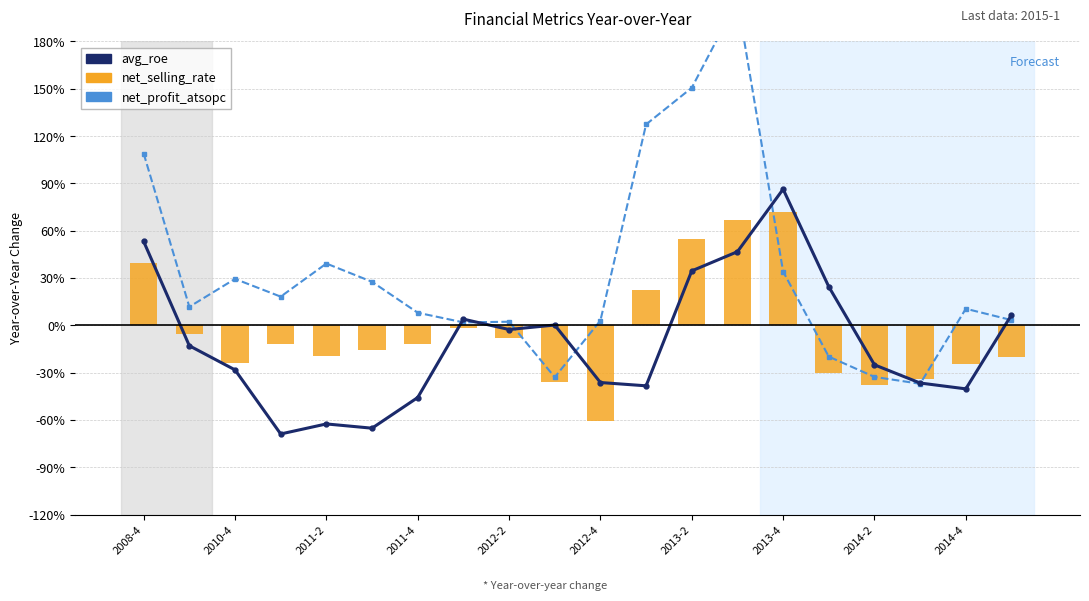

True or false: avg_roe has a value of -0.3 at 2014-2.

True